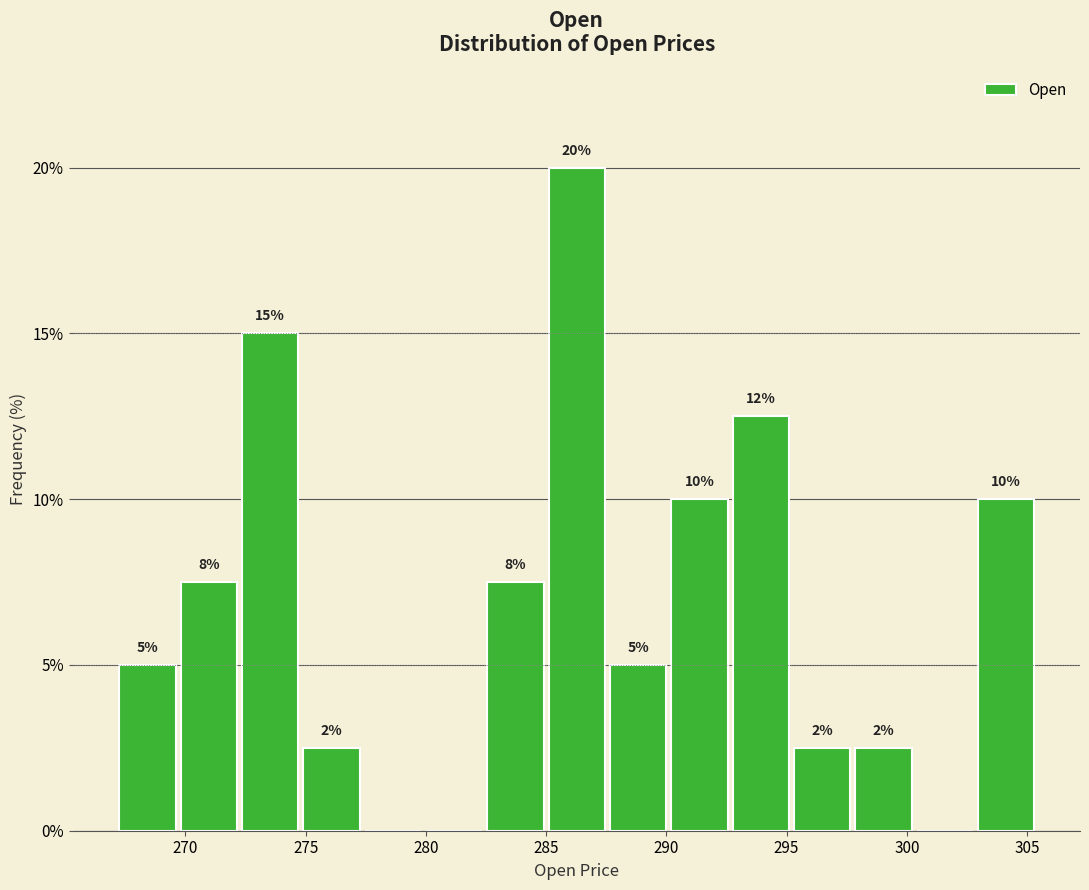

Which range on the x-axis has the tallest bar?

285.0 to 287.5